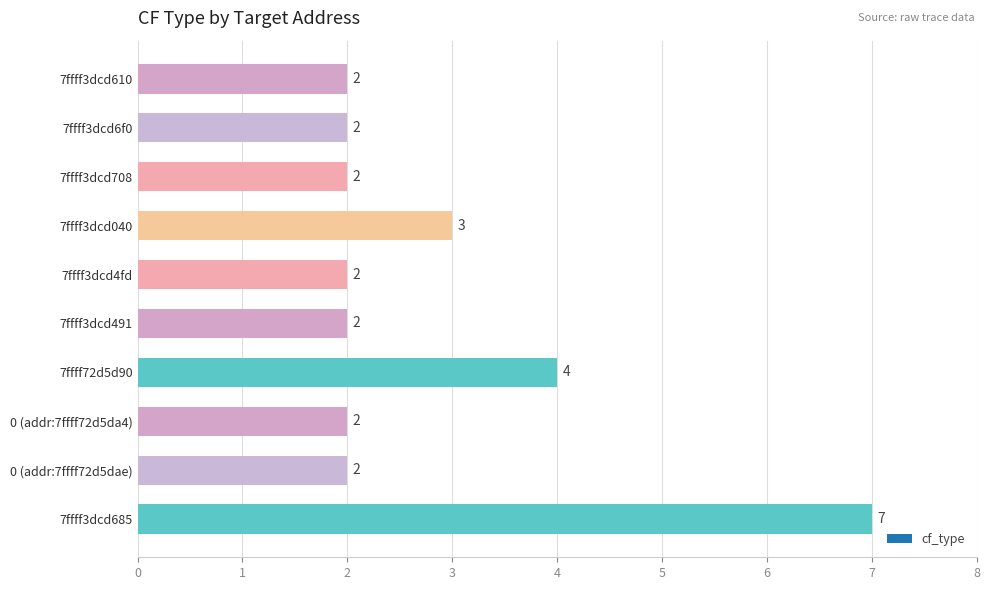

What is the average value?

3